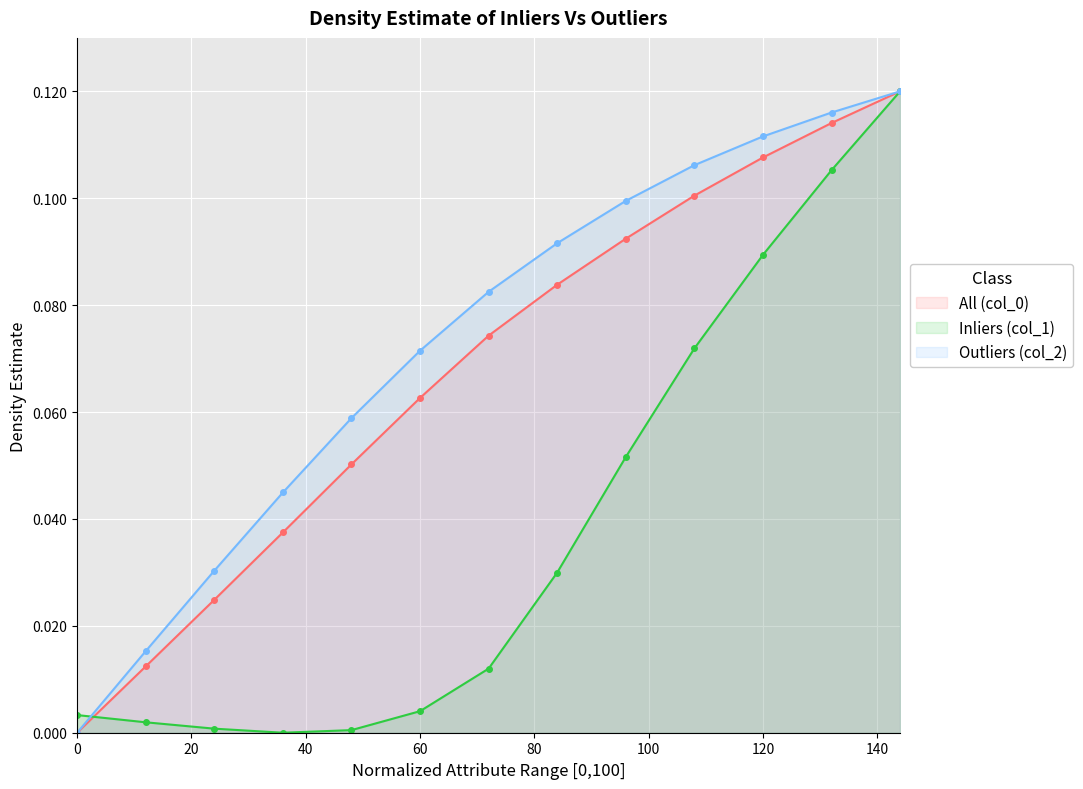

What is the total value across all series at 60?

0.1